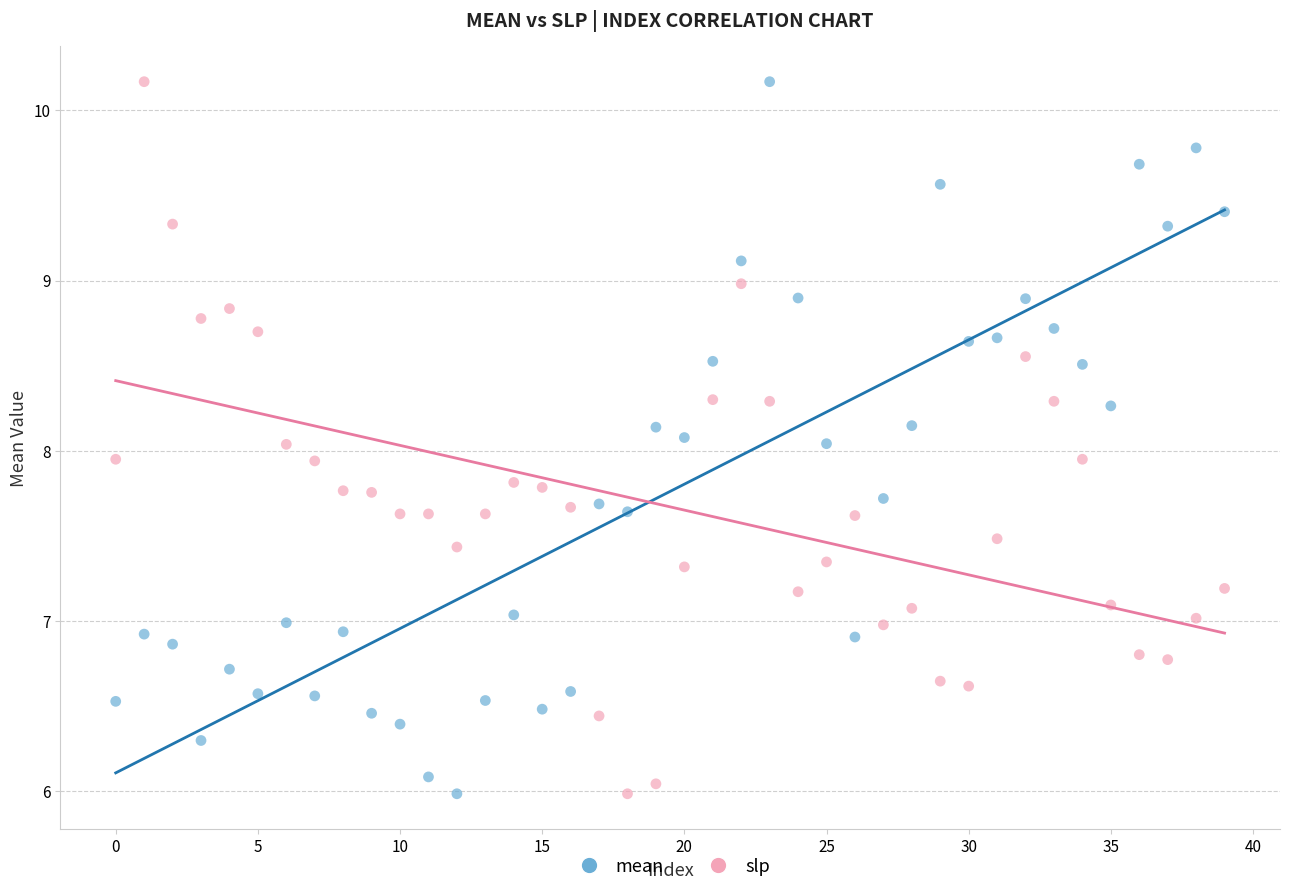

Across all data points, what is the range of Y values (max minus min)?

4.2